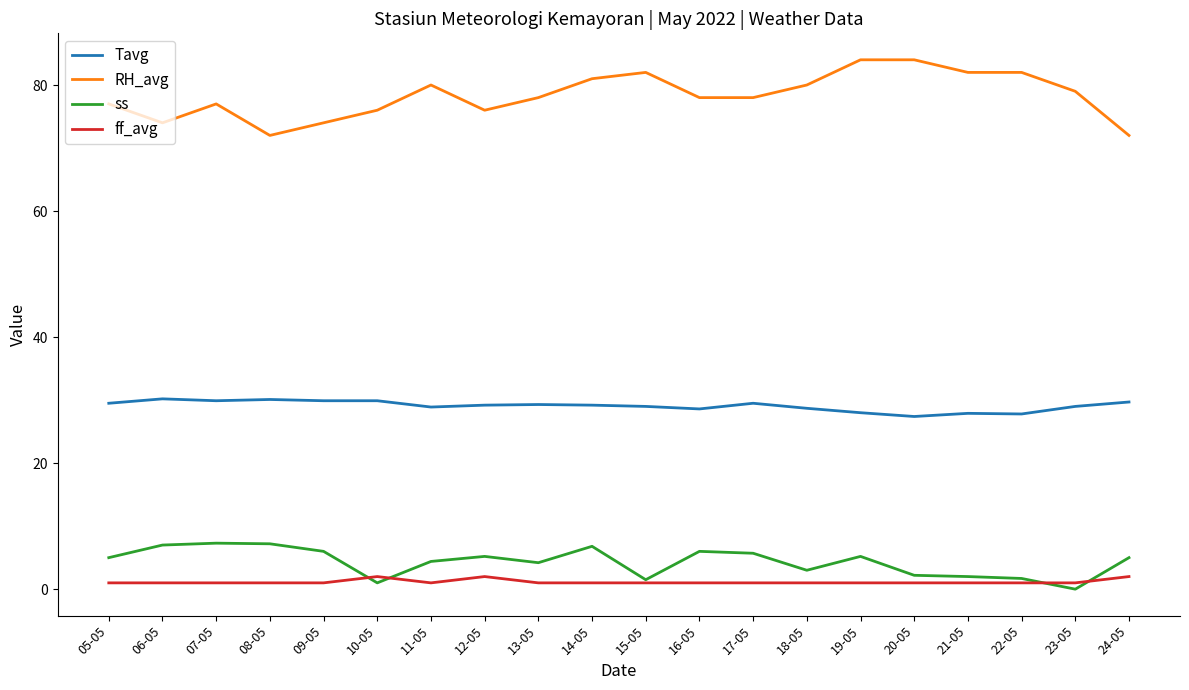

What position from the right is 22-05?

3